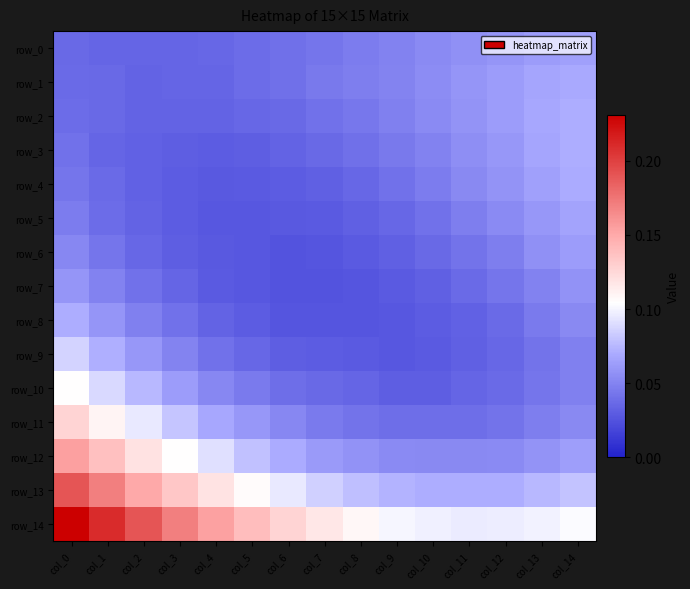

Reading left to right, list all the values displayed in this chart.

row_0: 0.0	0.0	0.0	0.0	0.0	0.0	0.0	0.0	0.0	0.0	0.1	0.1	0.1	0.1	0.1
row_1: 0.0	0.0	0.0	0.0	0.0	0.0	0.0	0.0	0.0	0.1	0.1	0.1	0.1	0.1	0.1
row_2: 0.0	0.0	0.0	0.0	0.0	0.0	0.0	0.0	0.0	0.0	0.1	0.1	0.1	0.1	0.1
row_3: 0.0	0.0	0.0	0.0	0.0	0.0	0.0	0.0	0.0	0.0	0.0	0.1	0.1	0.1	0.1
row_4: 0.0	0.0	0.0	0.0	0.0	0.0	0.0	0.0	0.0	0.0	0.0	0.1	0.1	0.1	0.1
row_5: 0.0	0.0	0.0	0.0	0.0	0.0	0.0	0.0	0.0	0.0	0.0	0.0	0.1	0.1	0.1
row_6: 0.1	0.0	0.0	0.0	0.0	0.0	0.0	0.0	0.0	0.0	0.0	0.0	0.0	0.1	0.1
row_7: 0.1	0.0	0.0	0.0	0.0	0.0	0.0	0.0	0.0	0.0	0.0	0.0	0.0	0.0	0.1
row_8: 0.1	0.1	0.0	0.0	0.0	0.0	0.0	0.0	0.0	0.0	0.0	0.0	0.0	0.0	0.1
row_9: 0.1	0.1	0.1	0.0	0.0	0.0	0.0	0.0	0.0	0.0	0.0	0.0	0.0	0.0	0.0
row_10: 0.1	0.1	0.1	0.1	0.1	0.0	0.0	0.0	0.0	0.0	0.0	0.0	0.0	0.0	0.0
row_11: 0.1	0.1	0.1	0.1	0.1	0.1	0.1	0.0	0.0	0.0	0.0	0.0	0.0	0.0	0.1
row_12: 0.2	0.1	0.1	0.1	0.1	0.1	0.1	0.1	0.1	0.1	0.1	0.1	0.1	0.1	0.1
row_13: 0.2	0.2	0.2	0.1	0.1	0.1	0.1	0.1	0.1	0.1	0.1	0.1	0.1	0.1	0.1
row_14: 0.2	0.2	0.2	0.2	0.2	0.1	0.1	0.1	0.1	0.1	0.1	0.1	0.1	0.1	0.1